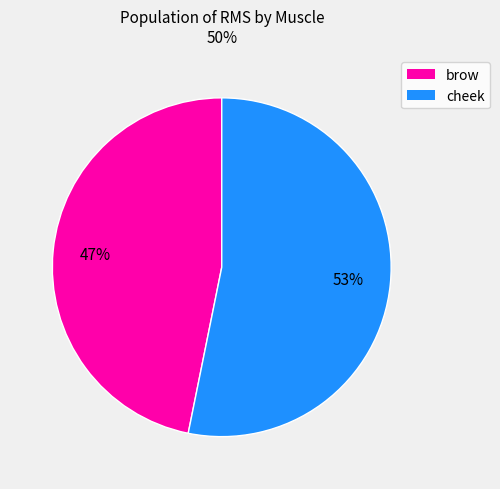

Count the number of slices in the pie.

2